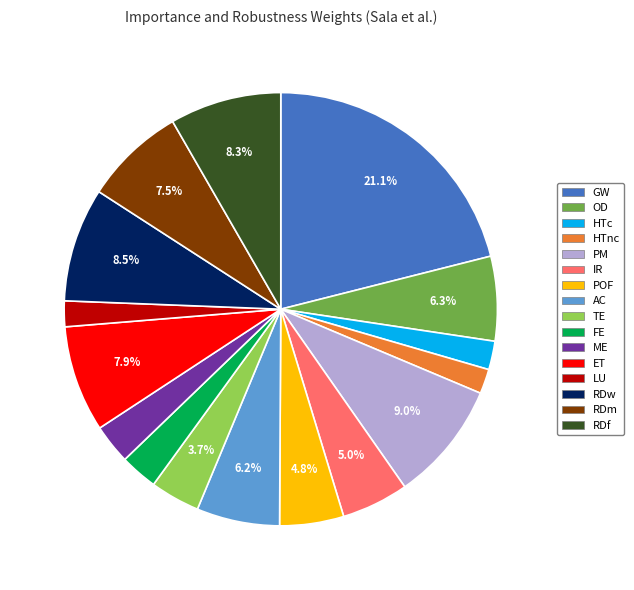

Does any single category account for the majority?

No